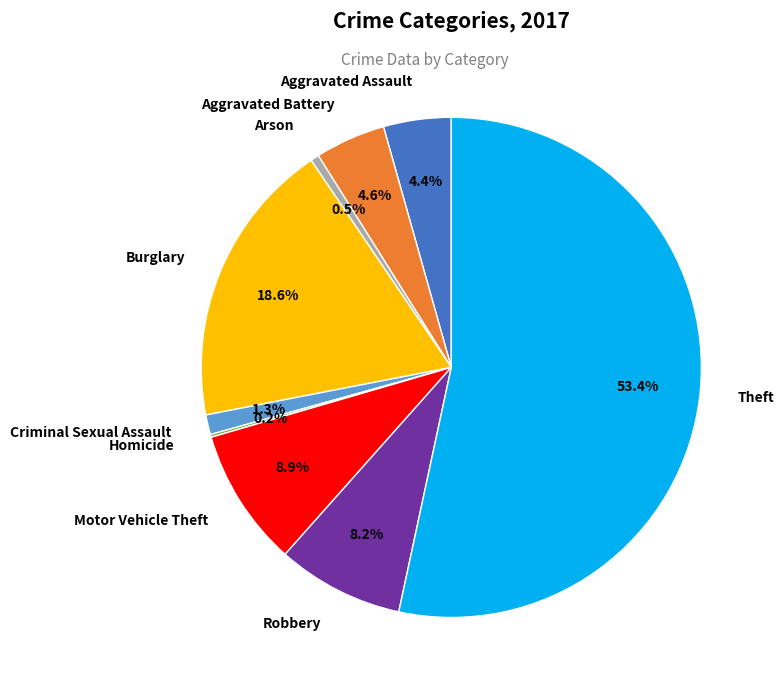

Do Burglary and Aggravated Assault together represent more than half of the pie?

No